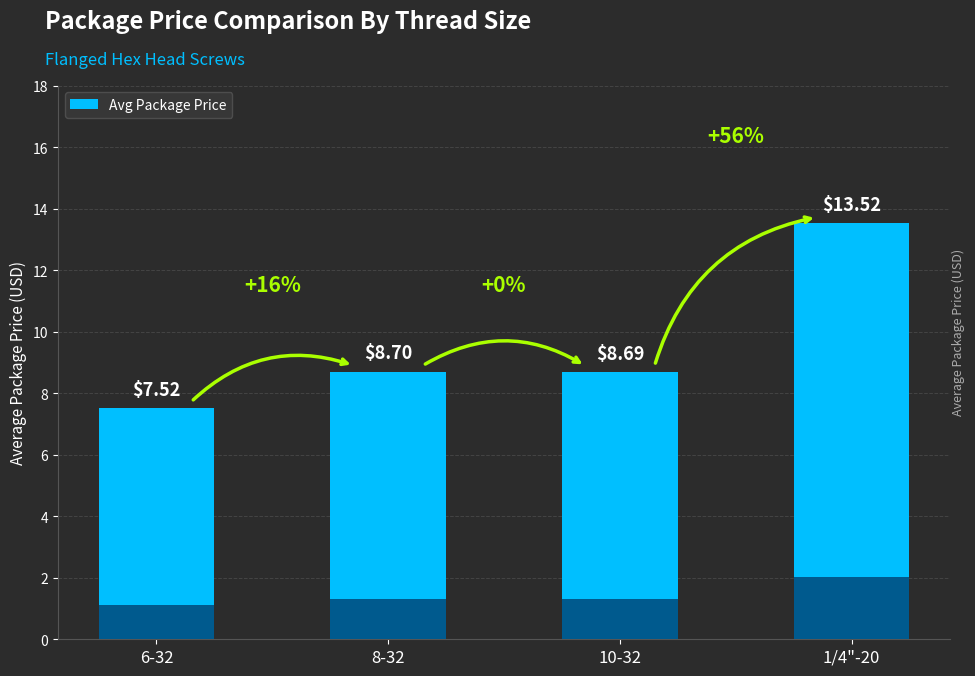

Reading left to right, what are all the values shown in this chart?

7.5	8.7	8.7	13.5